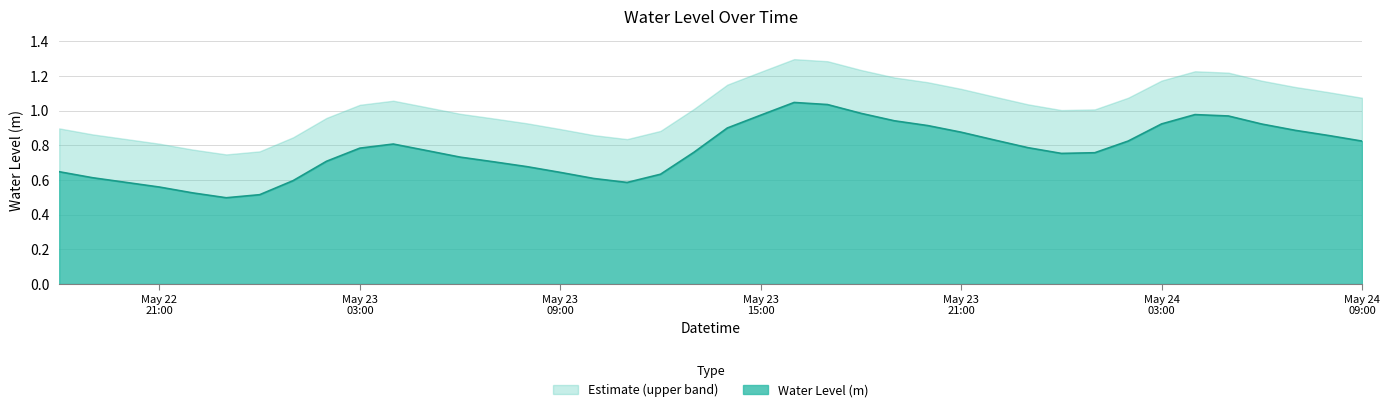

Which category has the highest value across all series?

2023-05-23 16:00:00